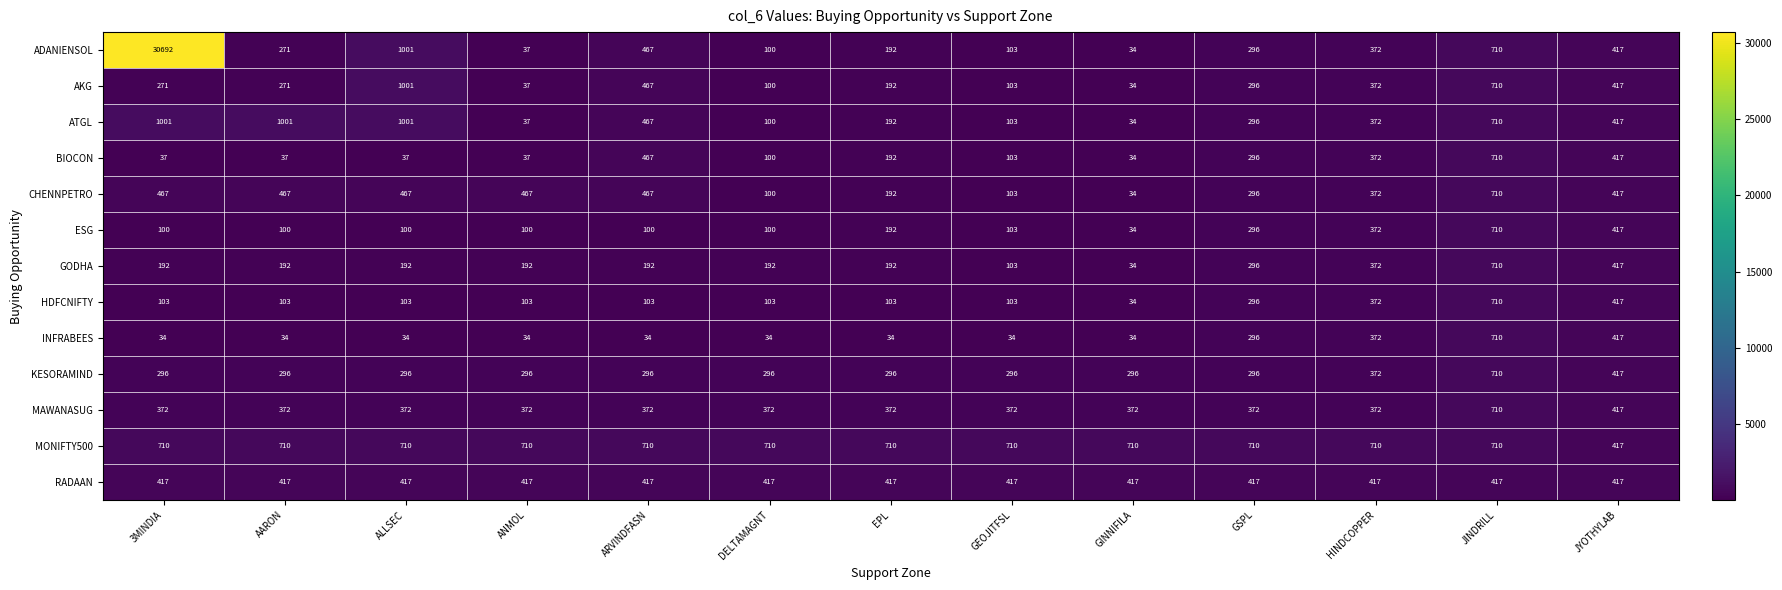

Count the number of categories in the chart.

13